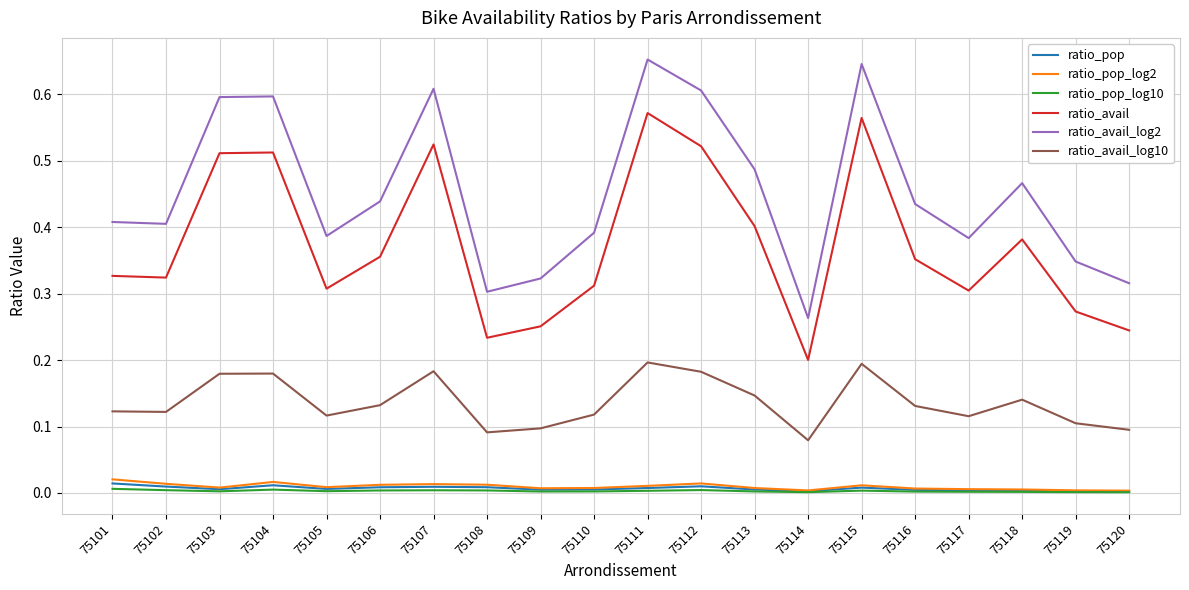

List the series in order of their peak value, highest first.

ratio_avail_log2, ratio_avail, ratio_avail_log10, ratio_pop_log2, ratio_pop, ratio_pop_log10